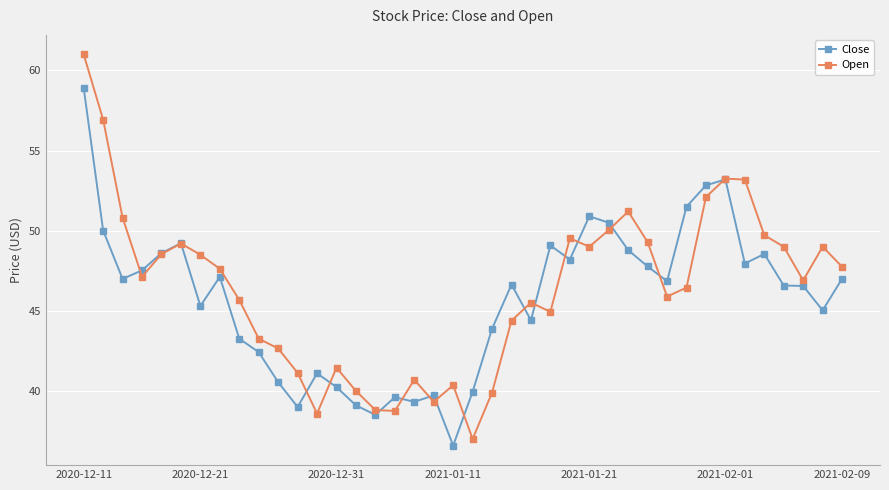

What is the average value of the Open series?

46.4